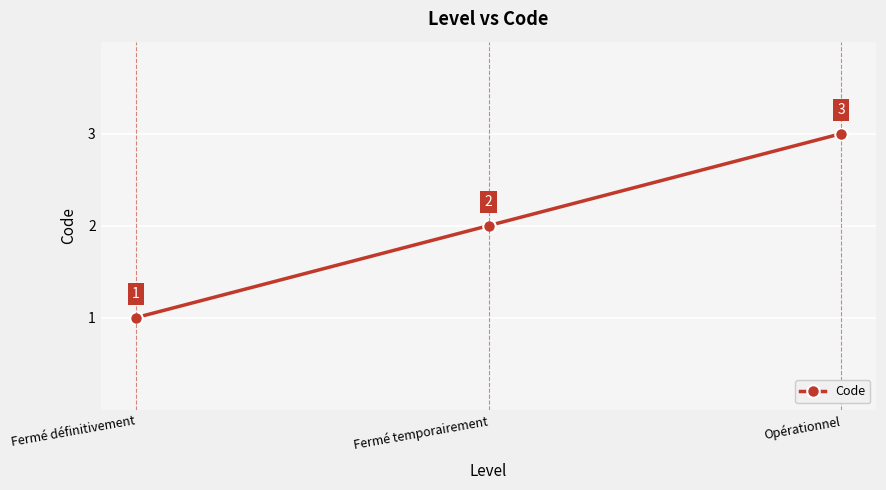

Count the values in the range 1 to 3.

3